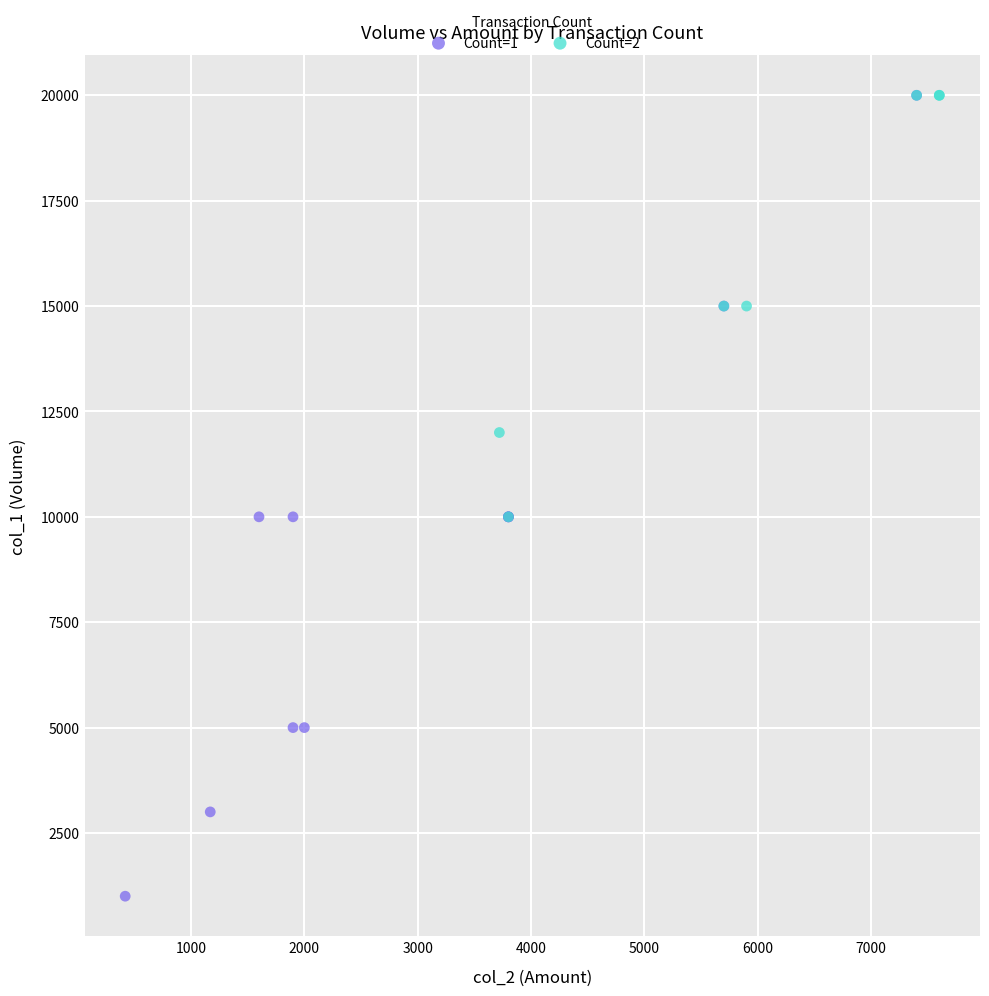

Which series reaches the minimum Y coordinate?

Count=1